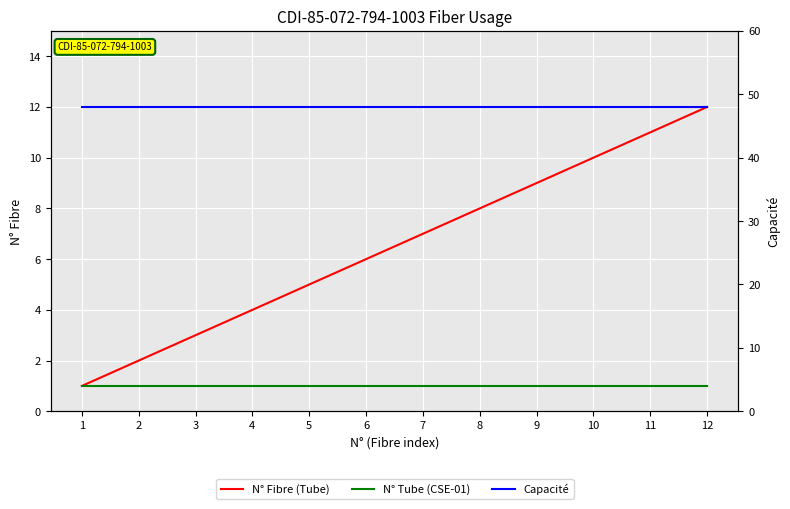

The N° Fibre (Tube) series shows 12 at 12. True or false?

True